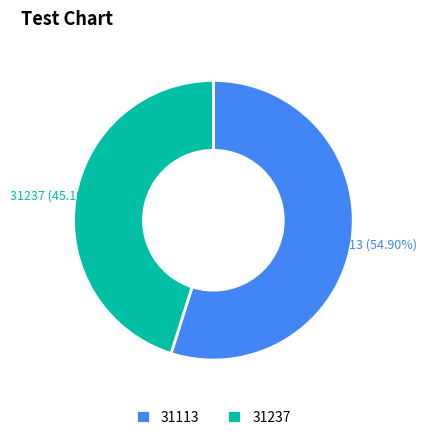

Count the number of slices in the pie.

2